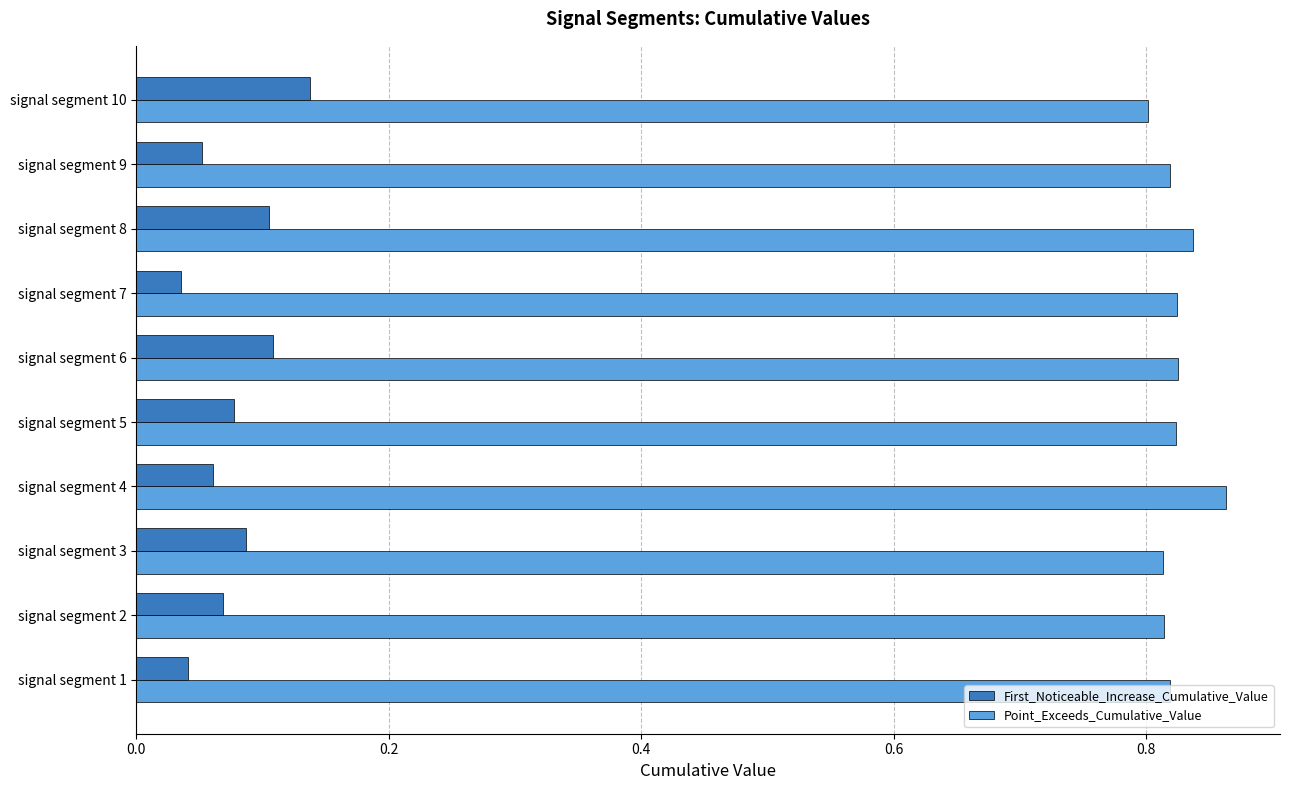

What is the difference between the highest and lowest values at signal segment 8?

0.7